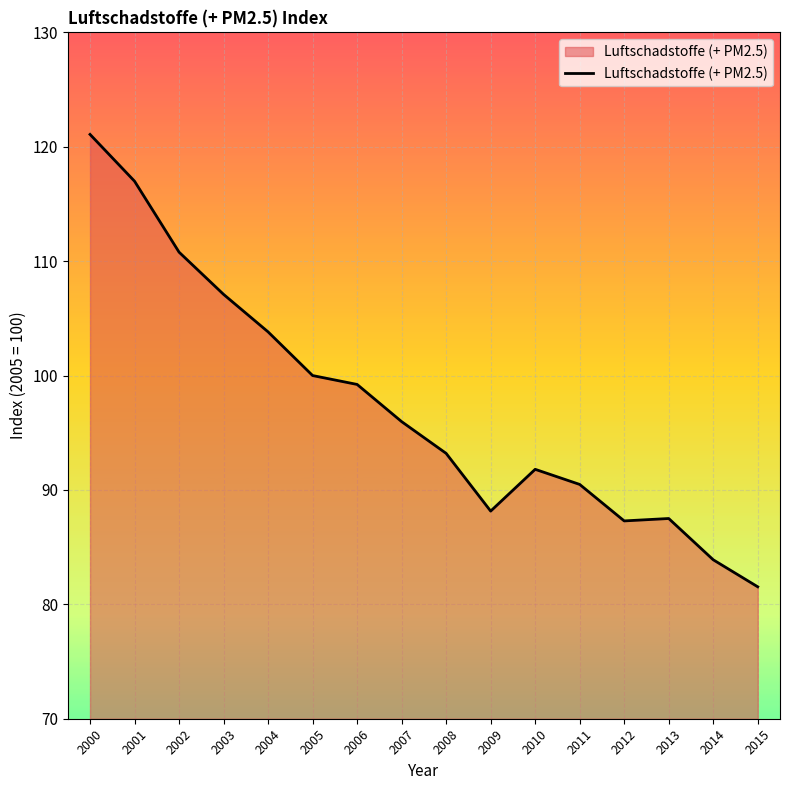

What is the approximate value at 2012?

87.3